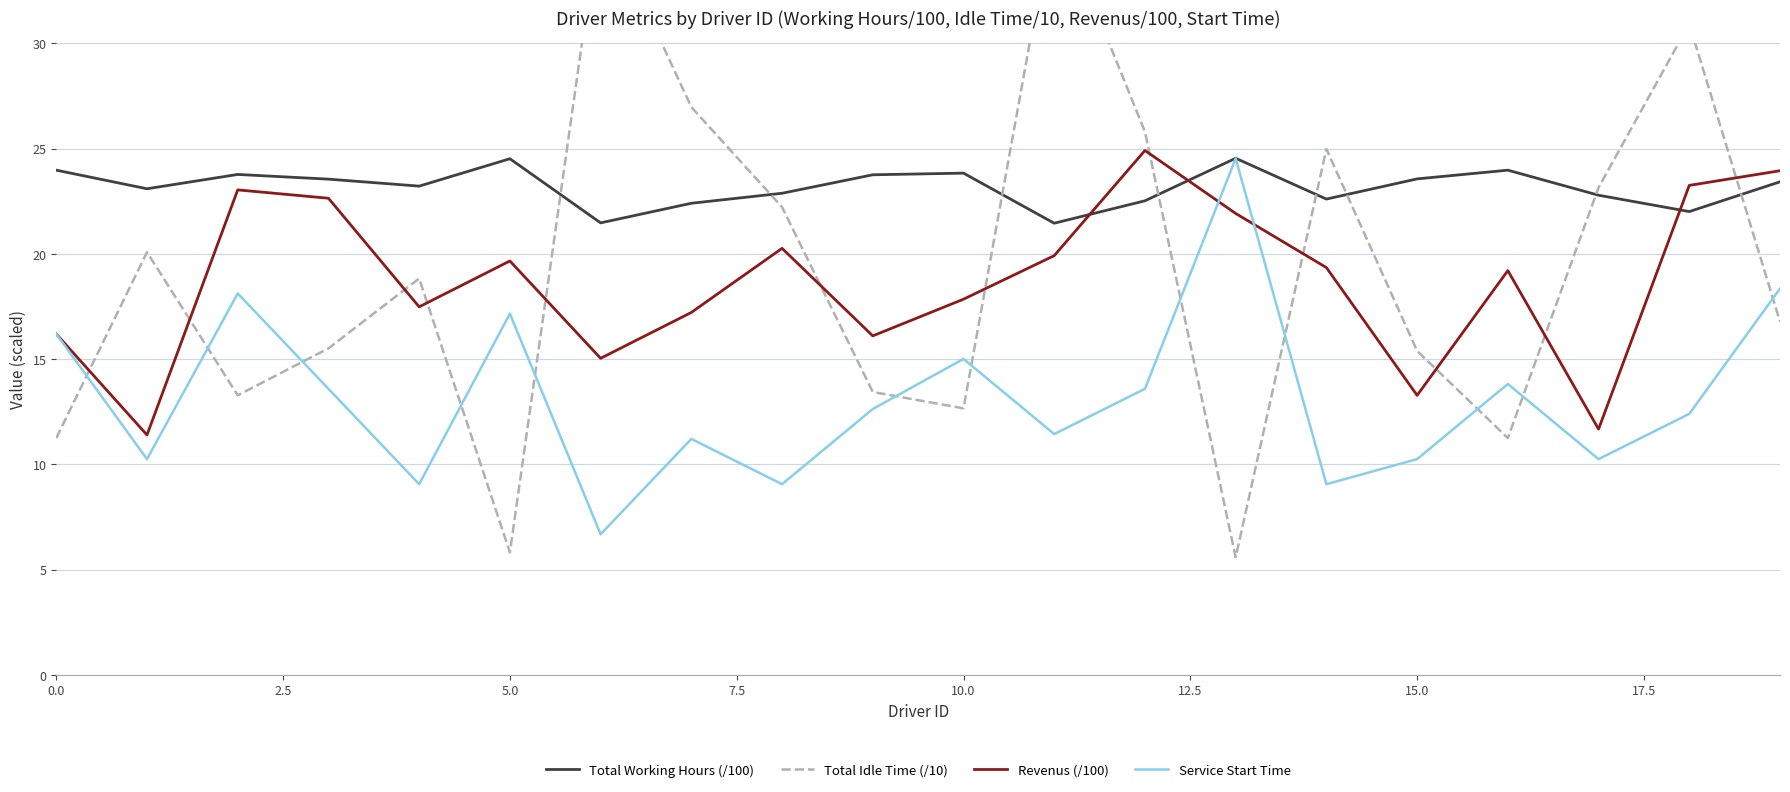

What is the minimum value shown in the chart?

5.6